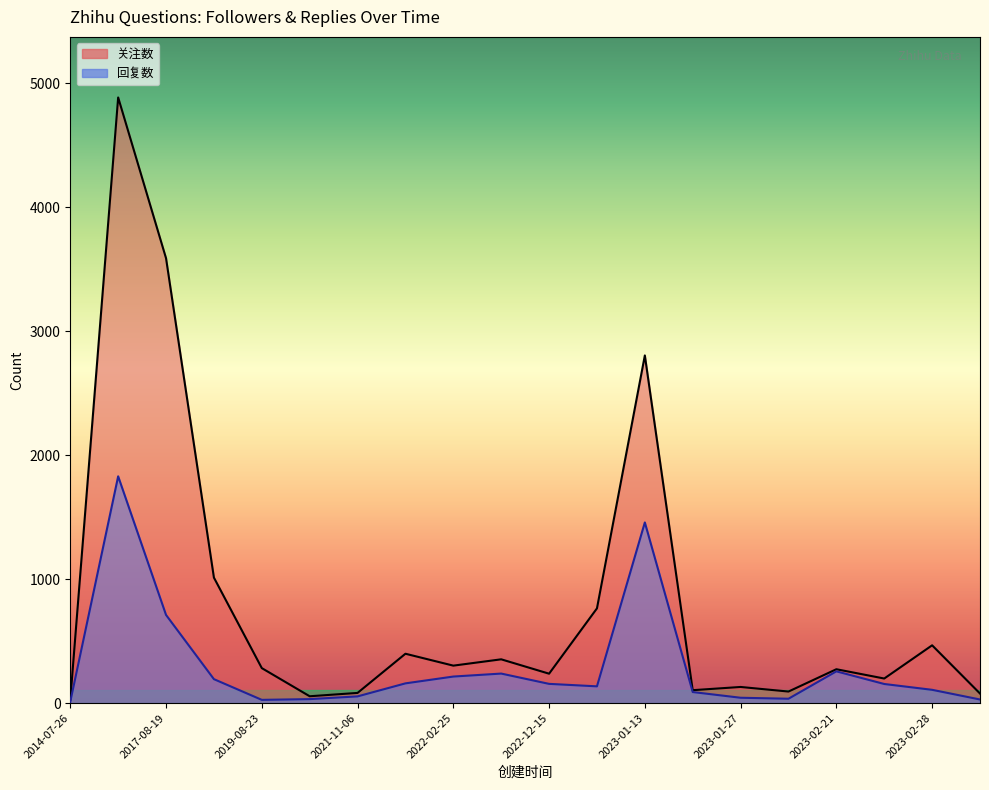

Between 2022-01-03 and 2023-02-23, which is larger?

2022-01-03